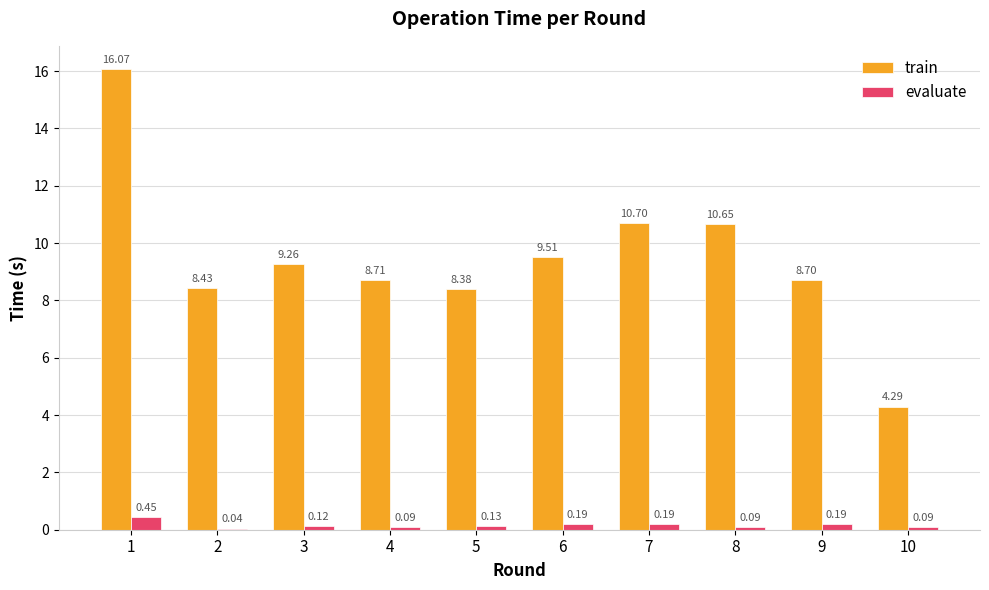

Between 1 and 6, which series saw the biggest shift?

train